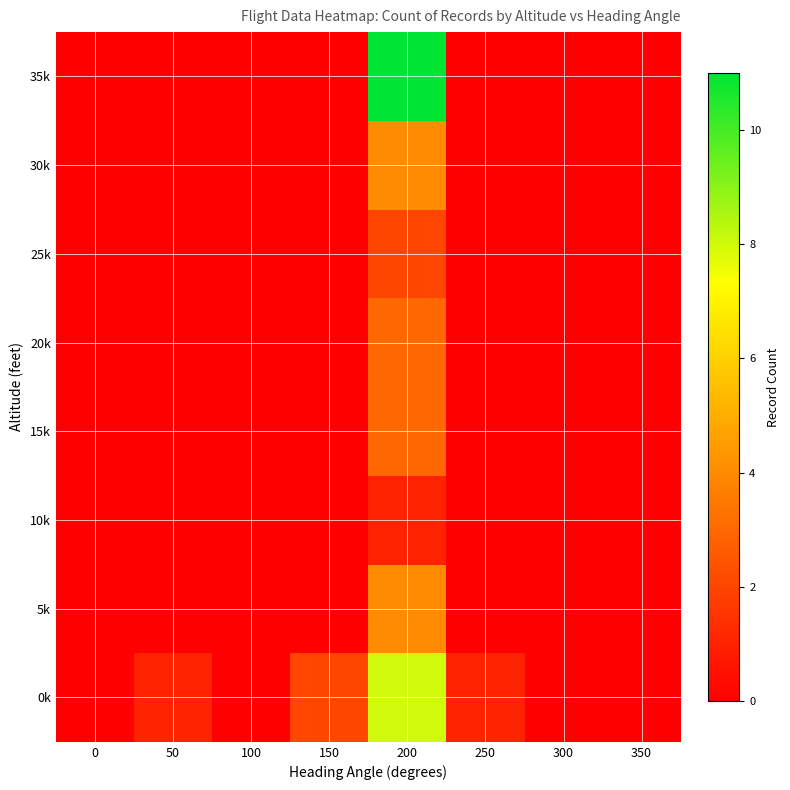

At which category is the sum across all series the highest?

200